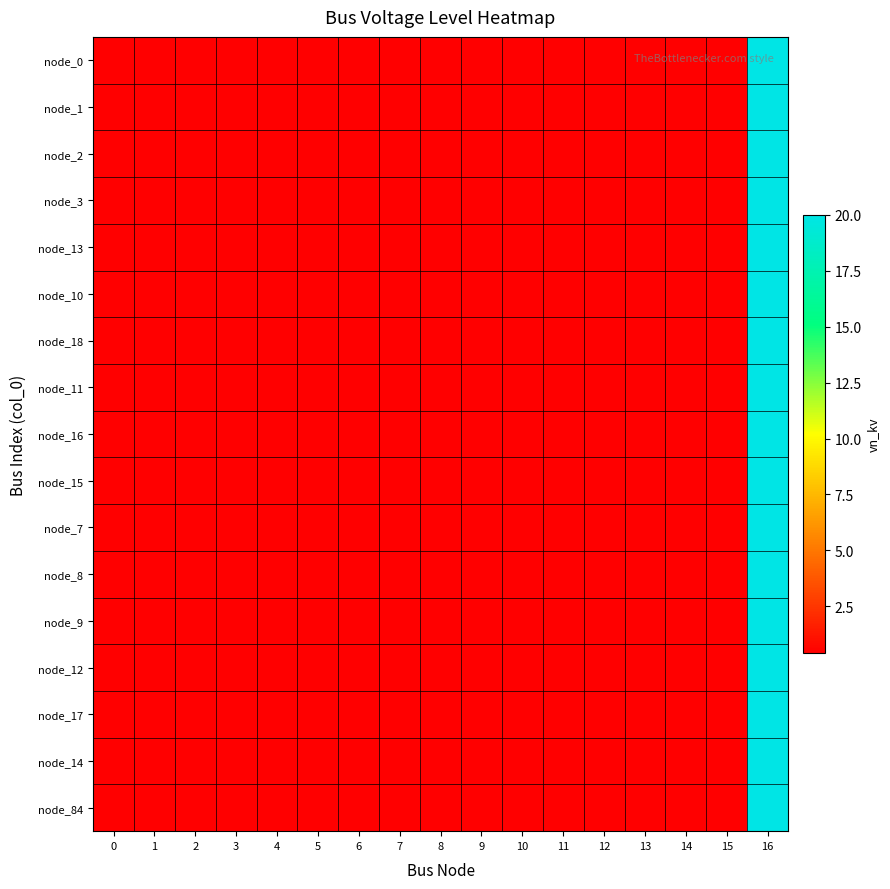

List the series in order of their peak value, highest first.

node_0, node_1, node_2, node_3, node_13, node_10, node_18, node_11, node_16, node_15, node_7, node_8, node_9, node_12, node_17, node_14, node_84